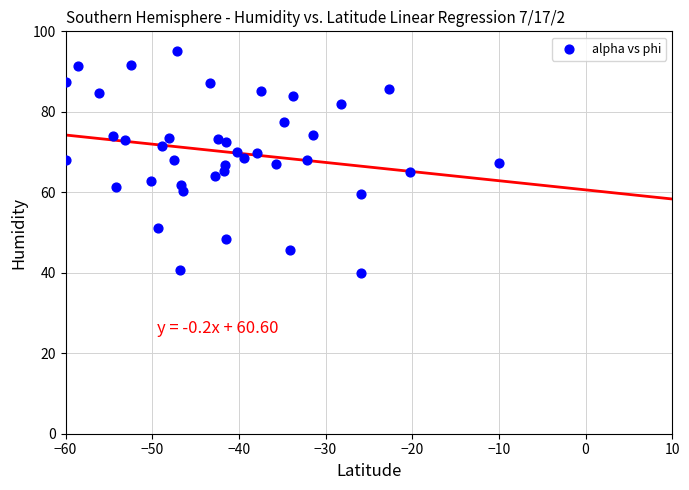

What is the range of Y values (max minus min)?

55.0